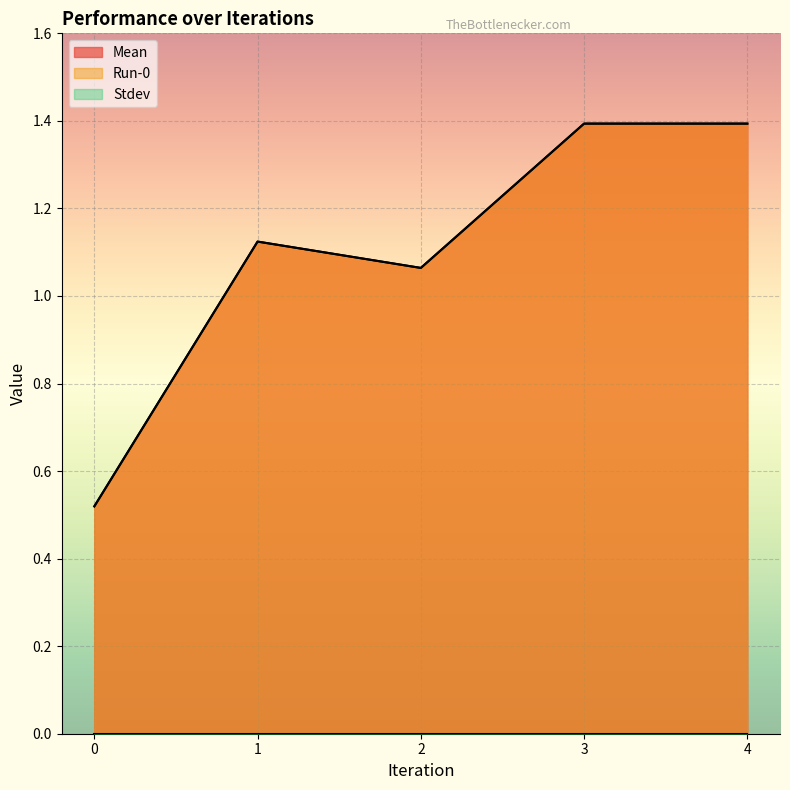

What is the value of the Mean point at the 4th from the left?

1.4